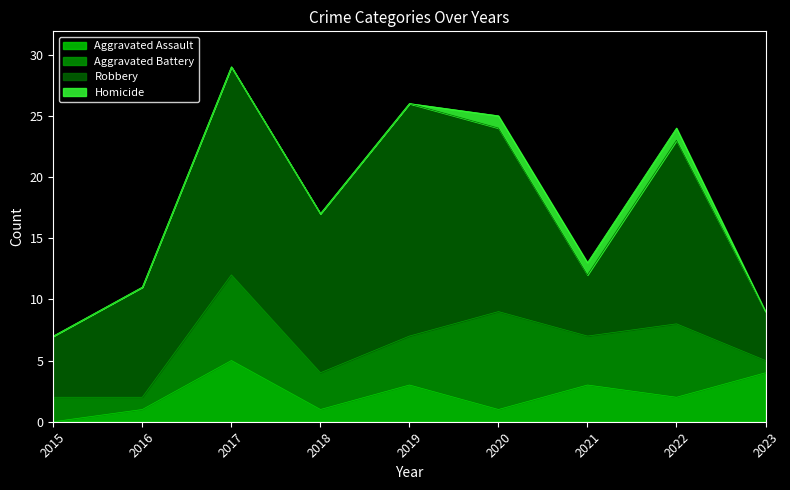

How many data points in Aggravated Battery are less than 4?

4